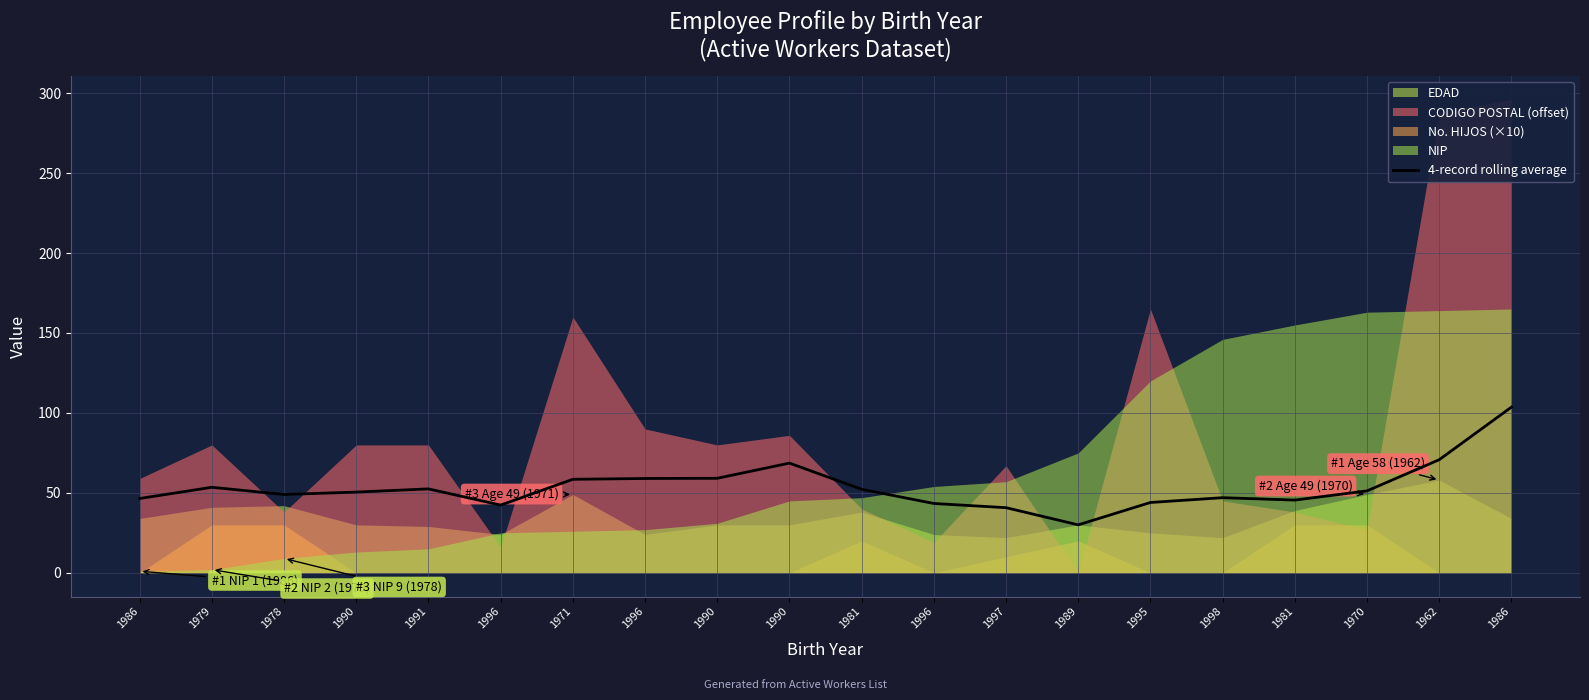

Reading left to right, list all the values displayed in this chart.

46.5	53.5	49.0	50.5	52.5	42.4	58.5	59.0	59.1	68.6	52.2	43.4	40.8	30.0	44.0	47.0	45.5	51.2	70.8	103.6